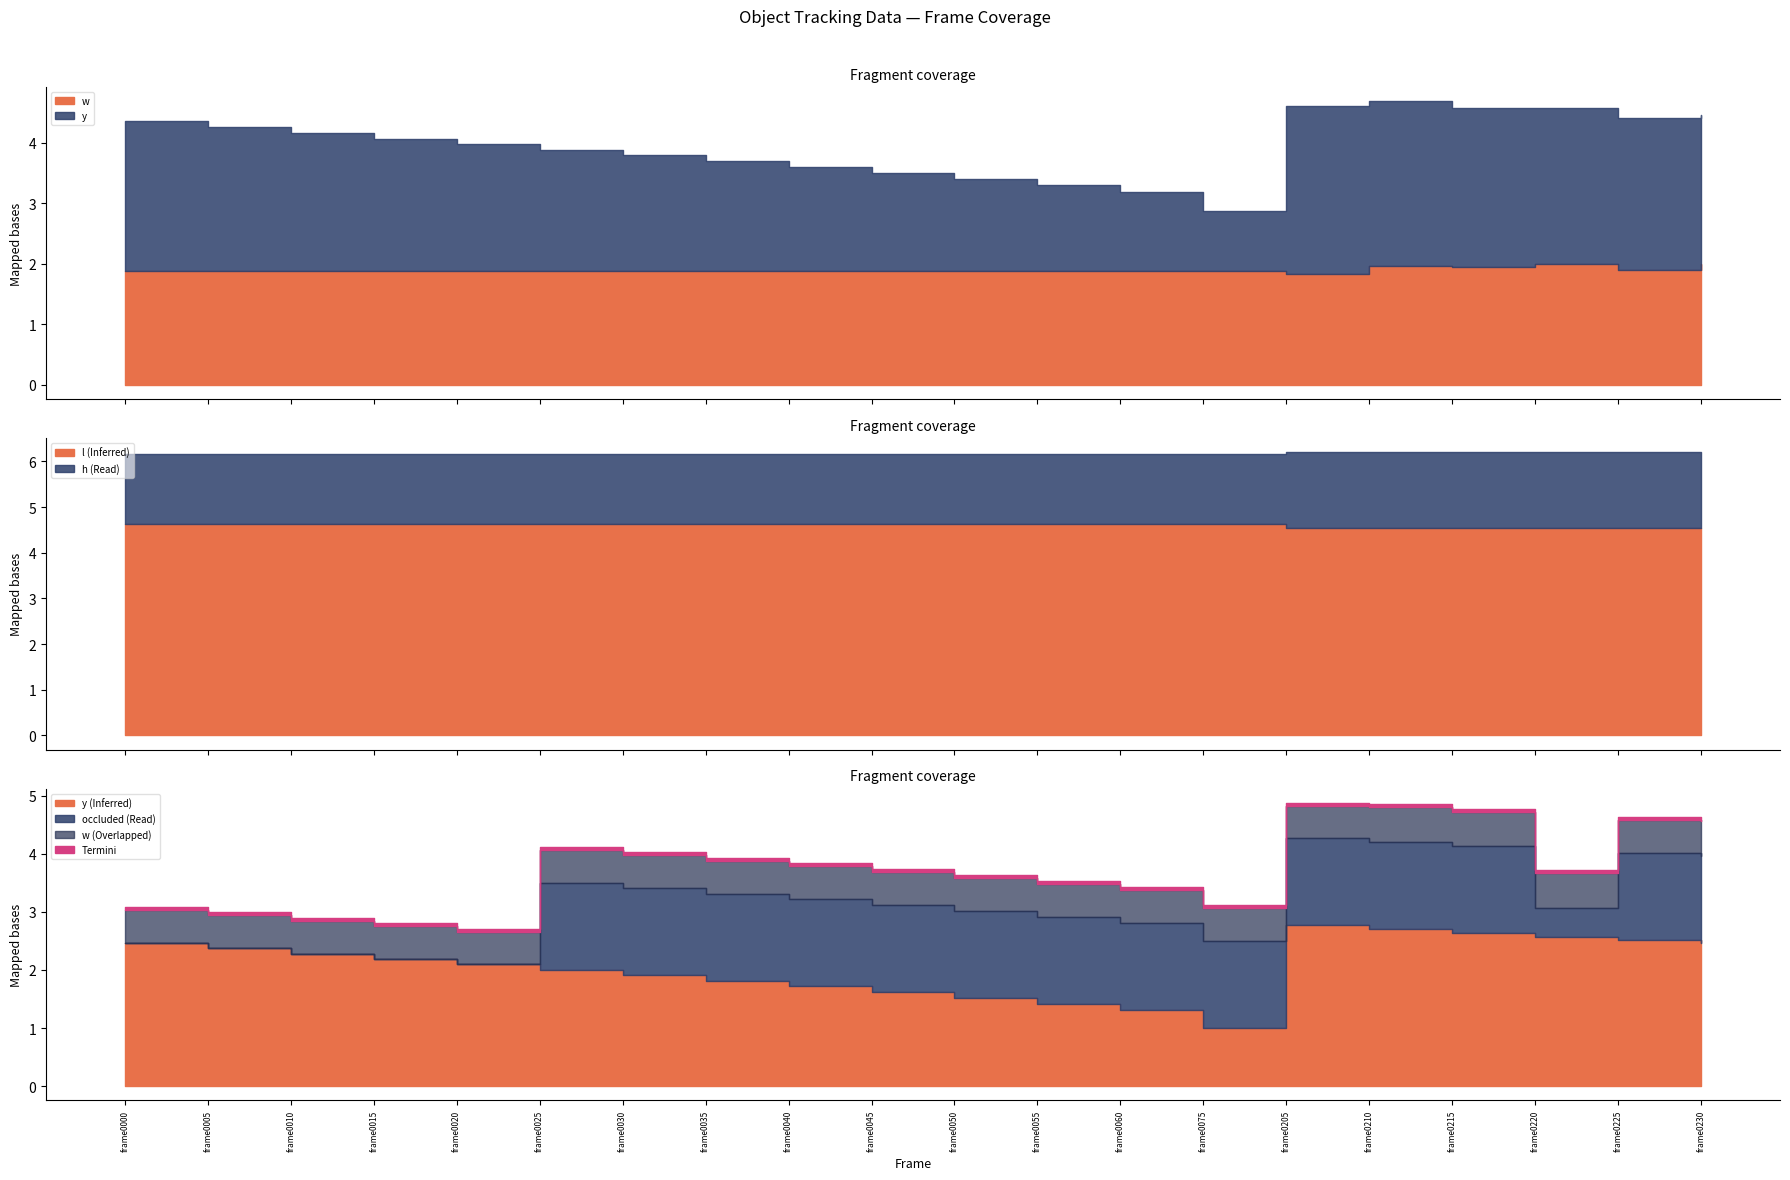

What is the sum of all w values?

37.9